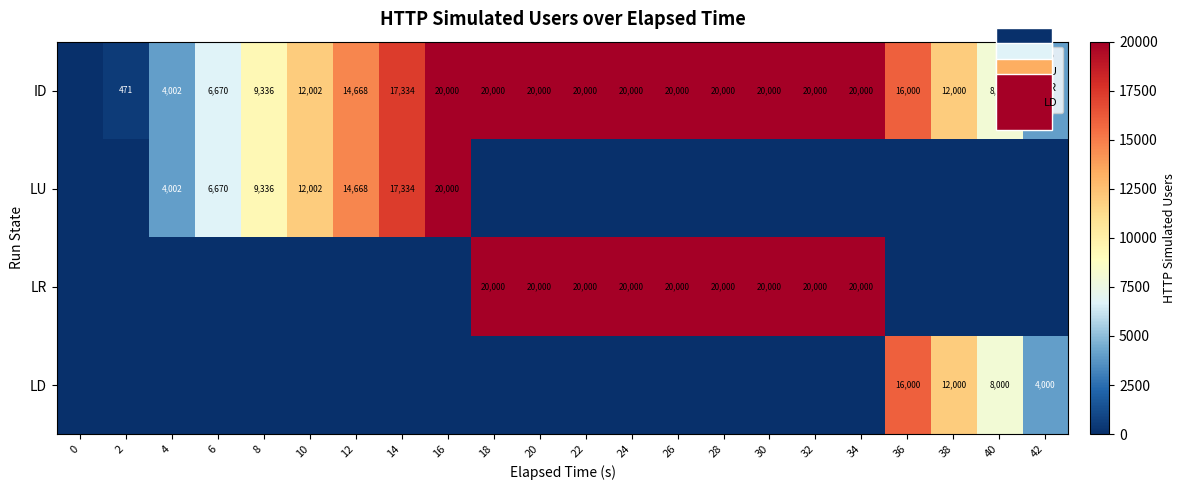

Count the number of data series in this chart.

8